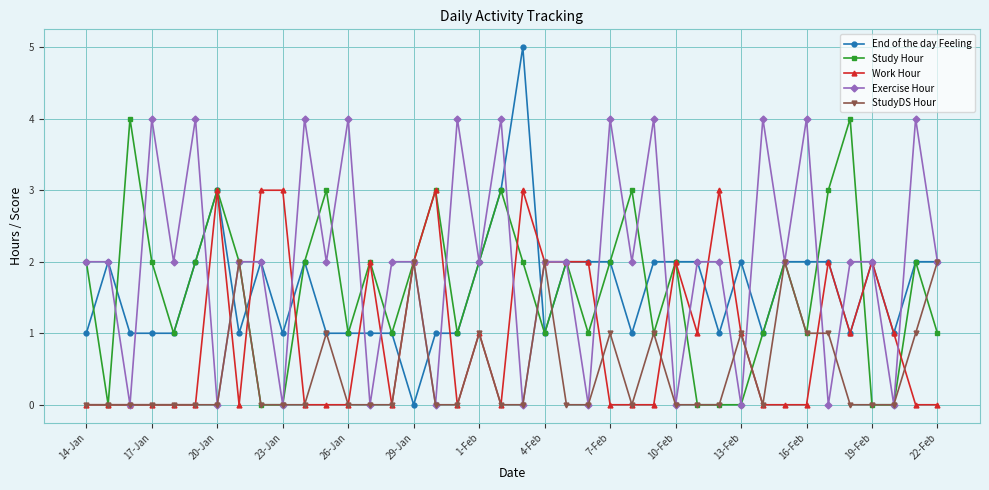

What is the highest value of the End of the day Feeling series?

5